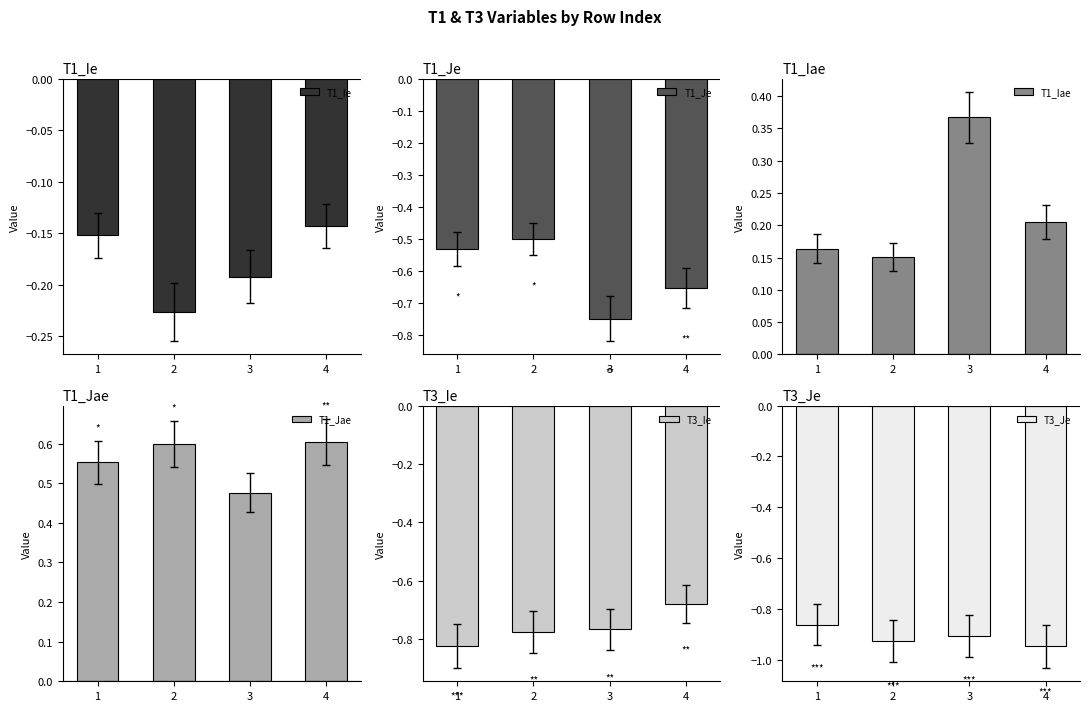

What is the lowest value of the T1_Jae series?

0.5